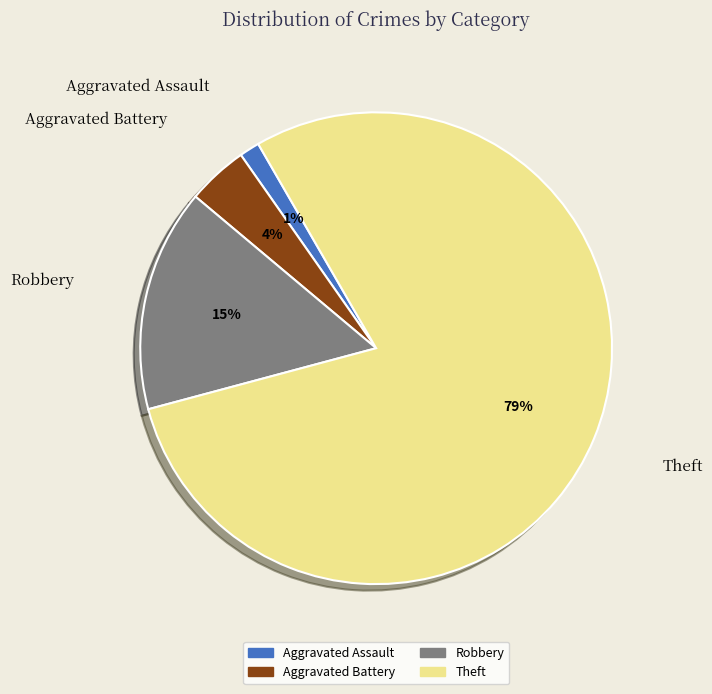

Is there any slice that represents more than half of the pie?

Yes